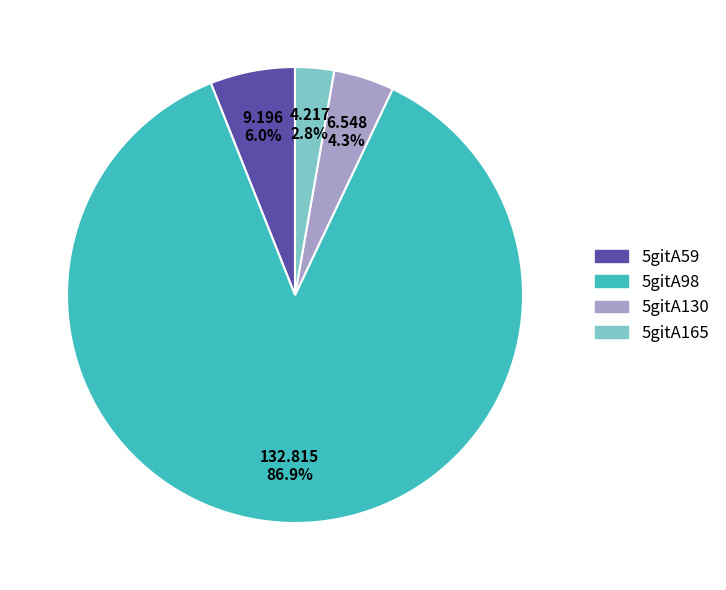

Rank the categories by value from highest to lowest.

5gitA98, 5gitA59, 5gitA130, 5gitA165